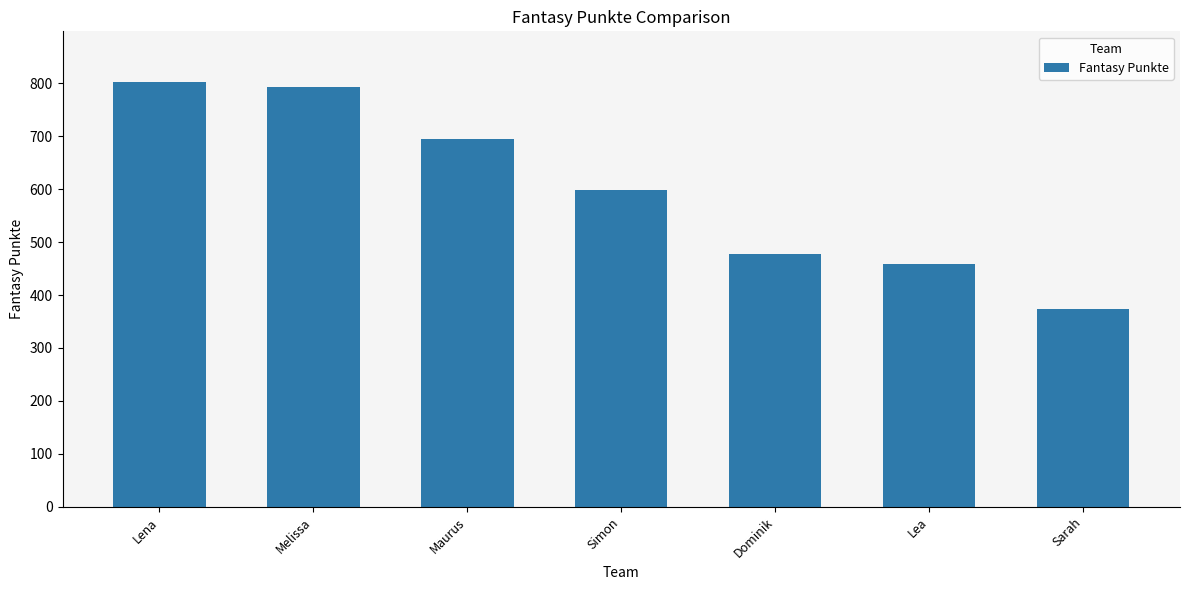

What position from the left is Lea?

6